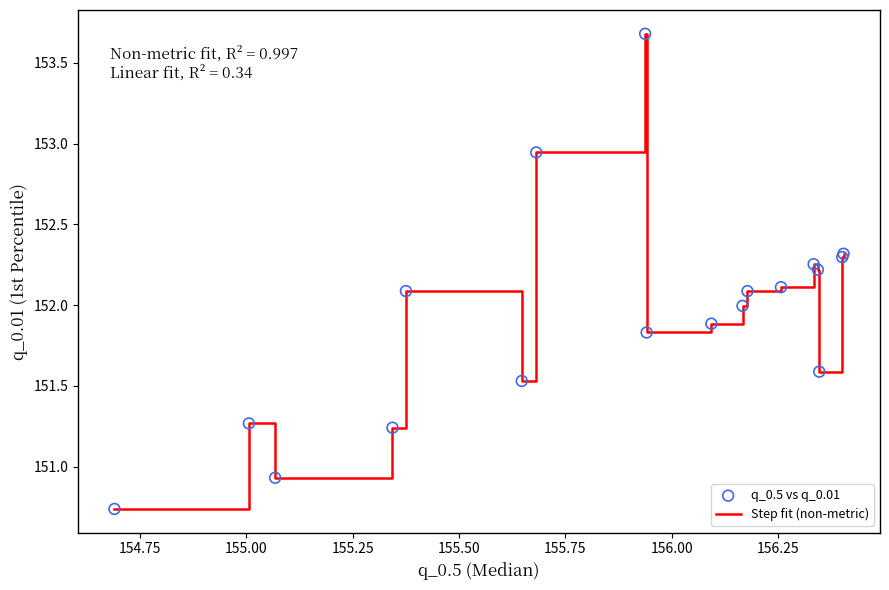

What is the difference between the maximum and minimum values?

2.9